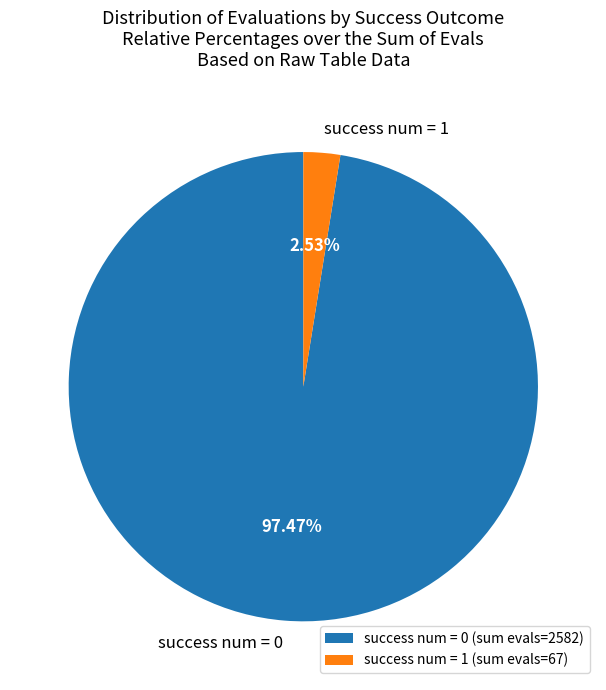

Count the number of slices in the pie.

2